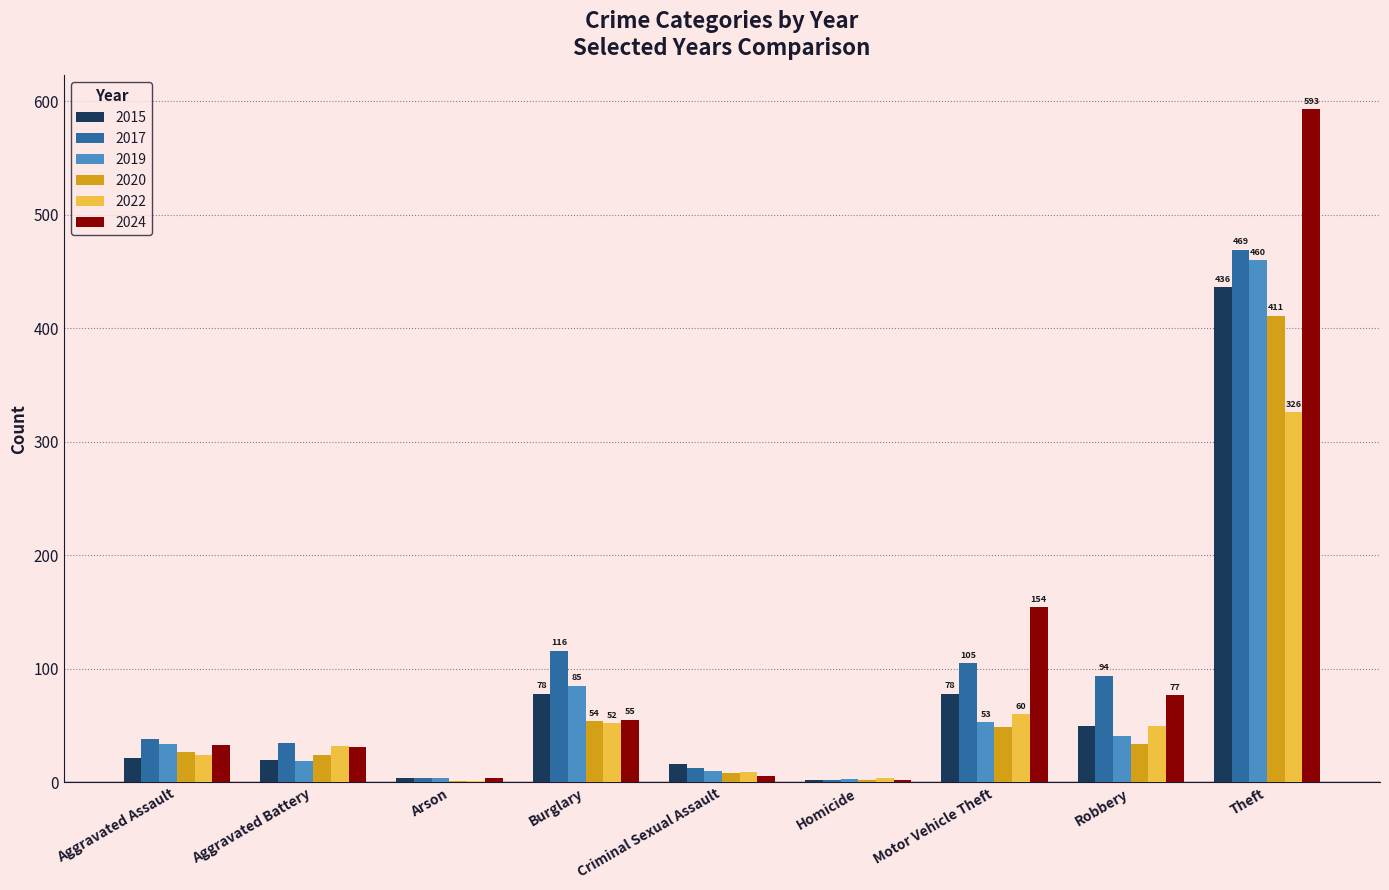

Are the bars grouped side by side (vs. stacked)?

Yes